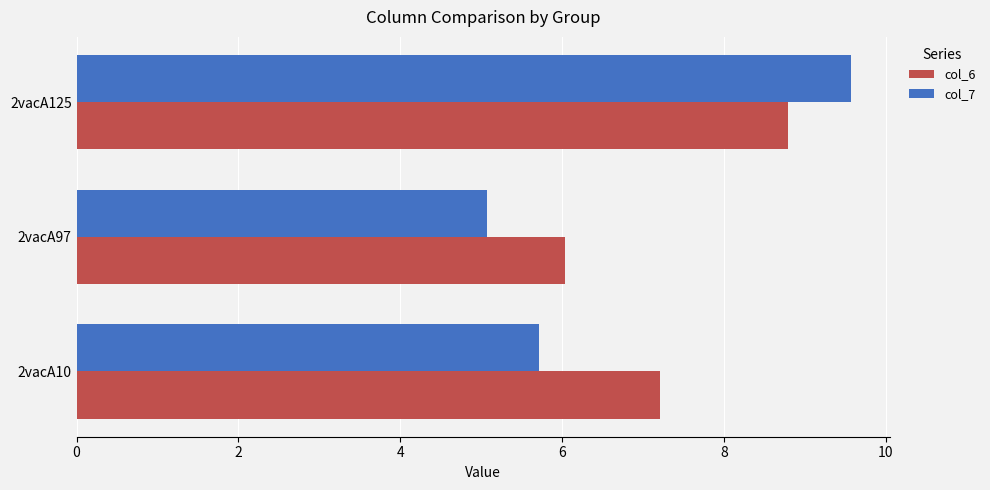

At which category is the sum across all series the highest?

2vacA125